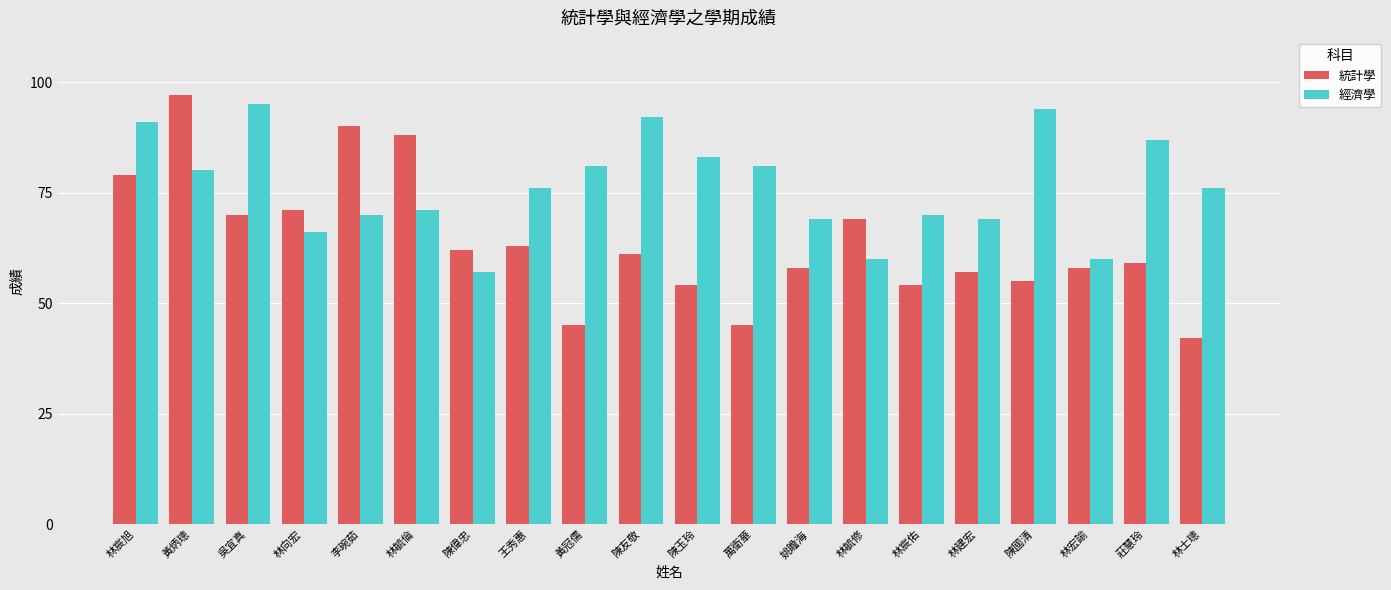

Reading right to left, list all the values displayed in this chart.

統計學: 42	59	58	55	57	54	69	58	45	54	61	45	63	62	88	90	71	70	97	79
經濟學: 76	87	60	94	69	70	60	69	81	83	92	81	76	57	71	70	66	95	80	91